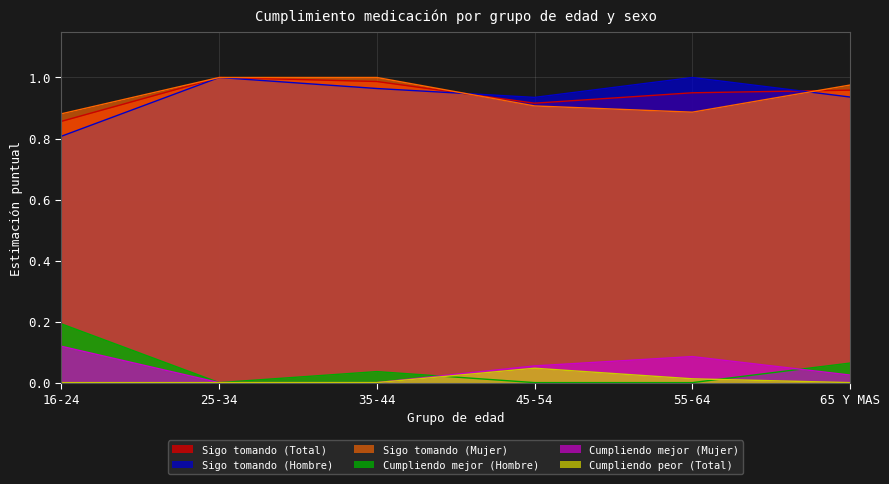

What is the label of the 1st point from the right?

65 Y MAS